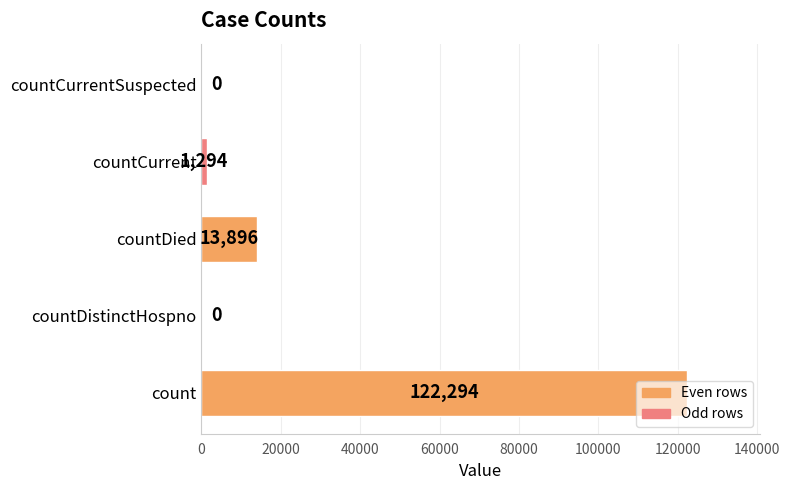

What is the sum of all values?

137484